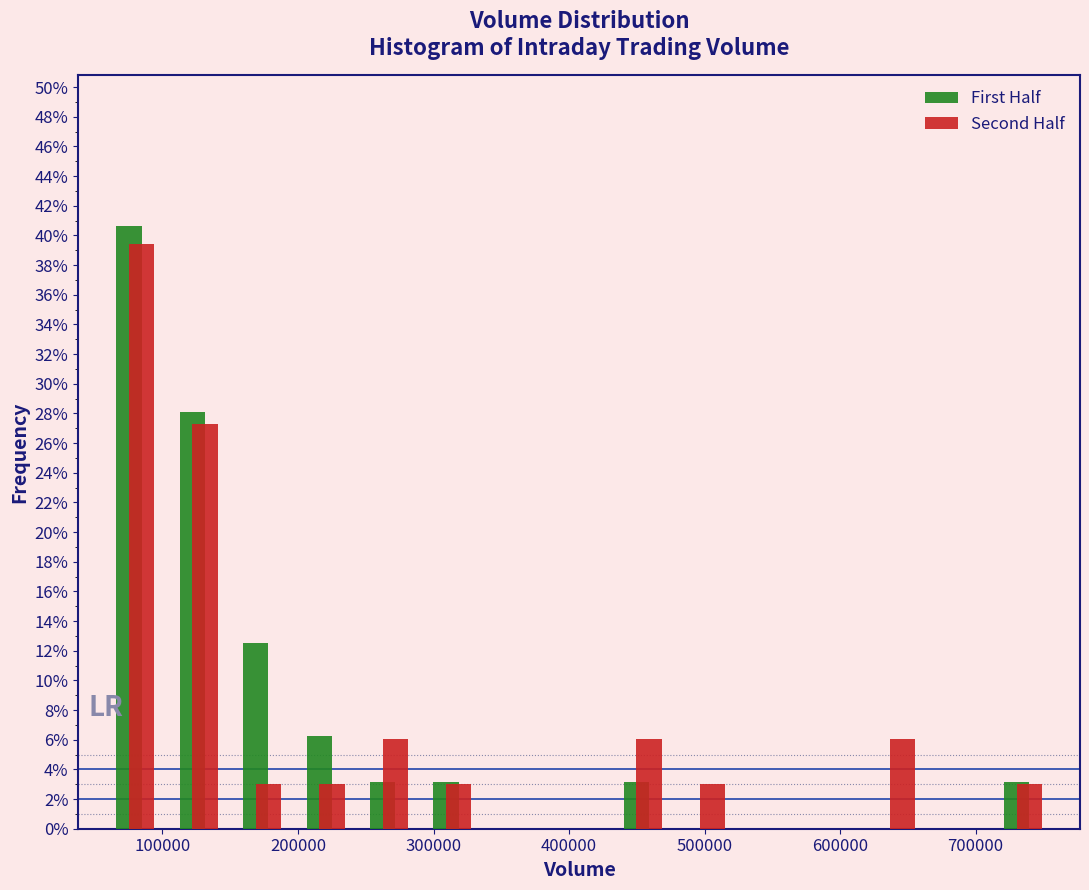

In the First Half series, which range on the x-axis has the tallest bar?

60000 to 100000